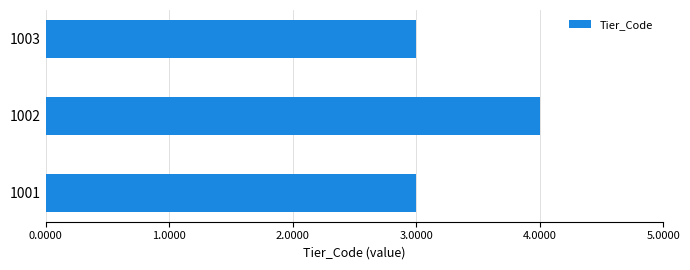

Approximately how many times larger is the value at 1002 compared to 1003?

1.3